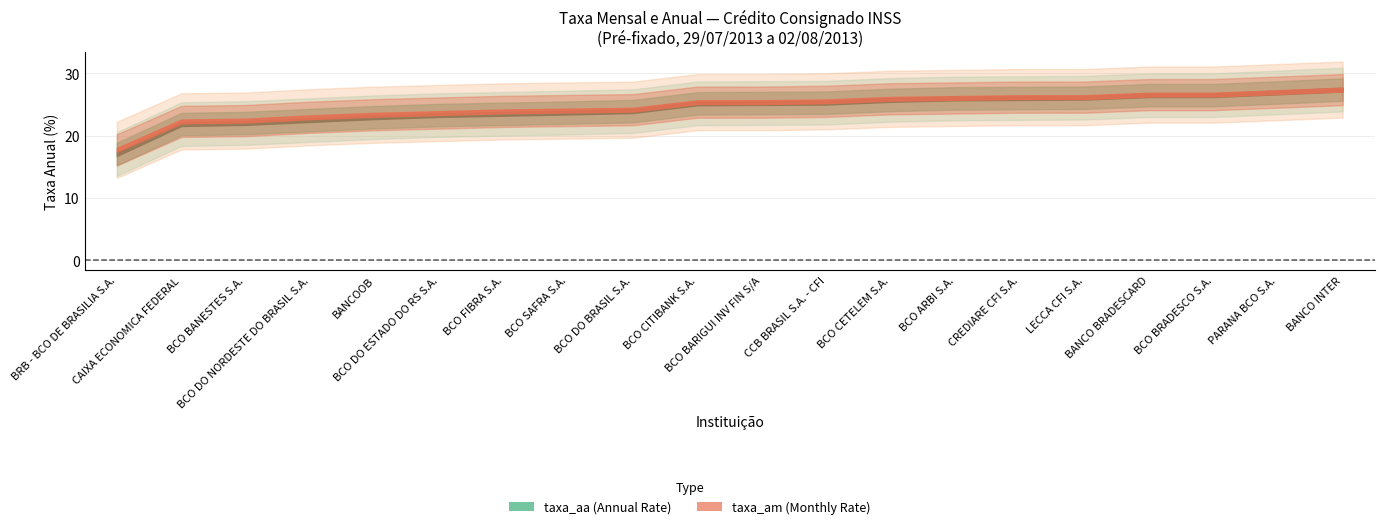

What is the sum of all taxa_aa values?

487.6